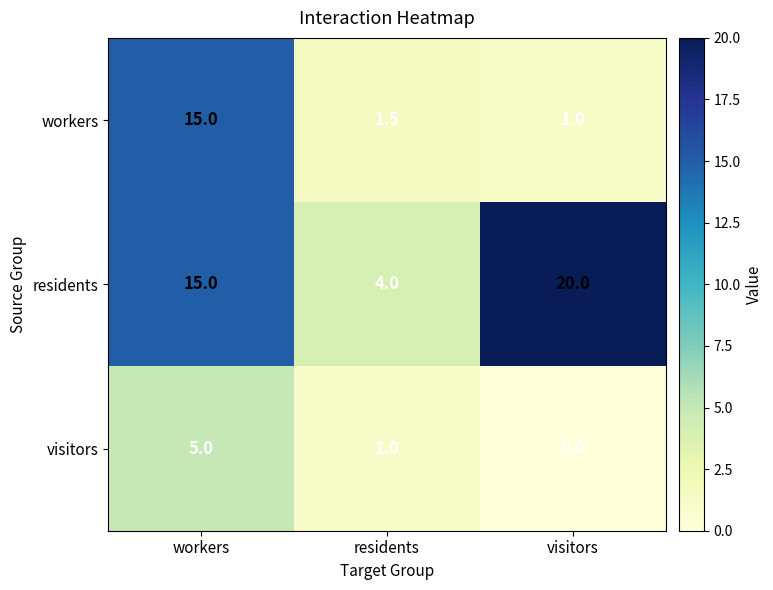

Which series has the largest total across all categories?

residents